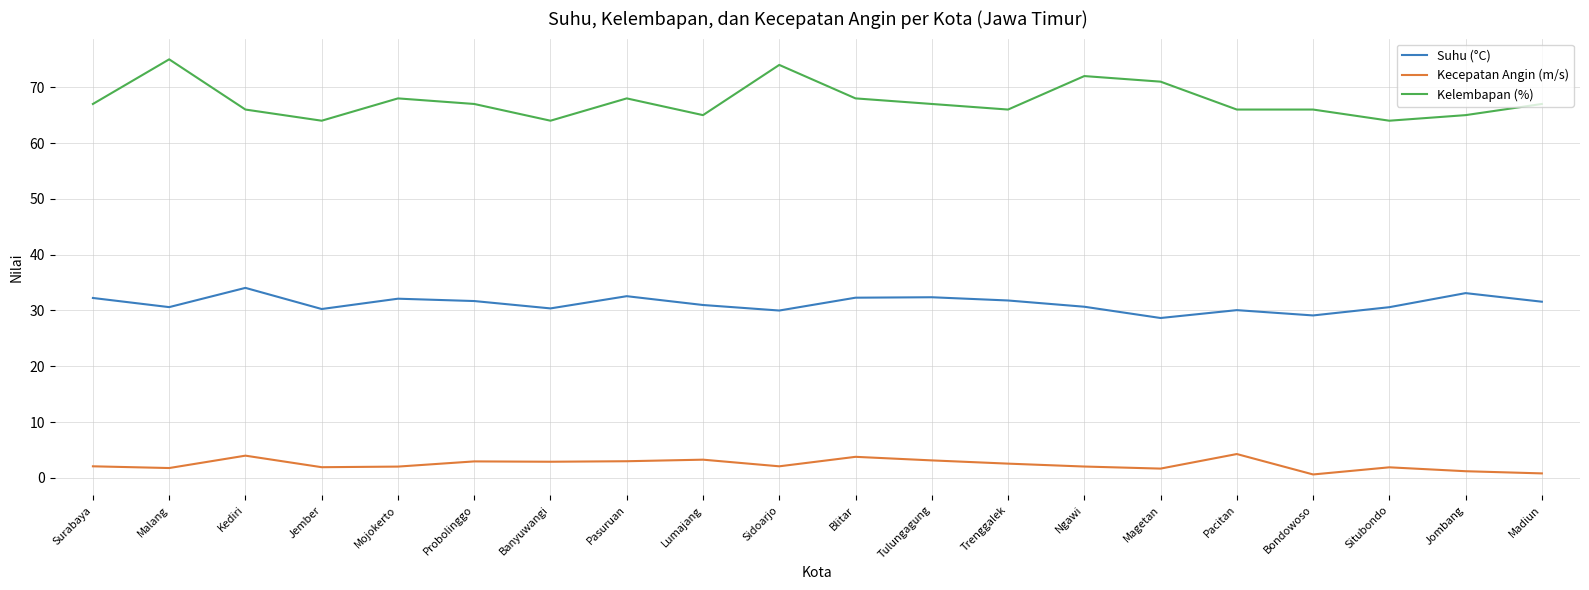

What is the total value across all series at Blitar?

104.0